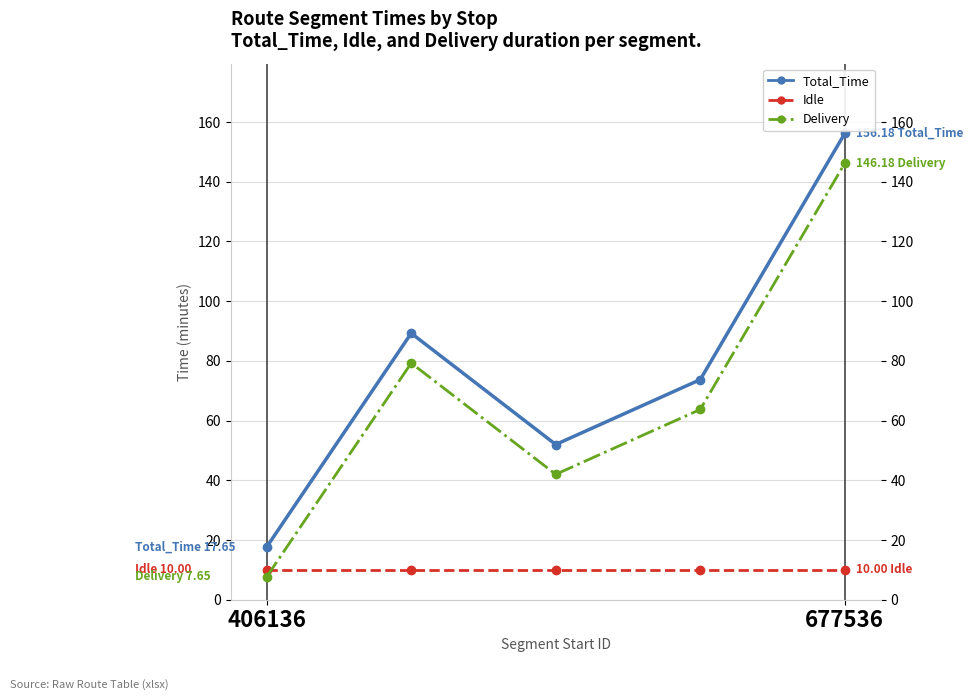

Which series ends up on top after the final intersection of Idle and Delivery?

Delivery